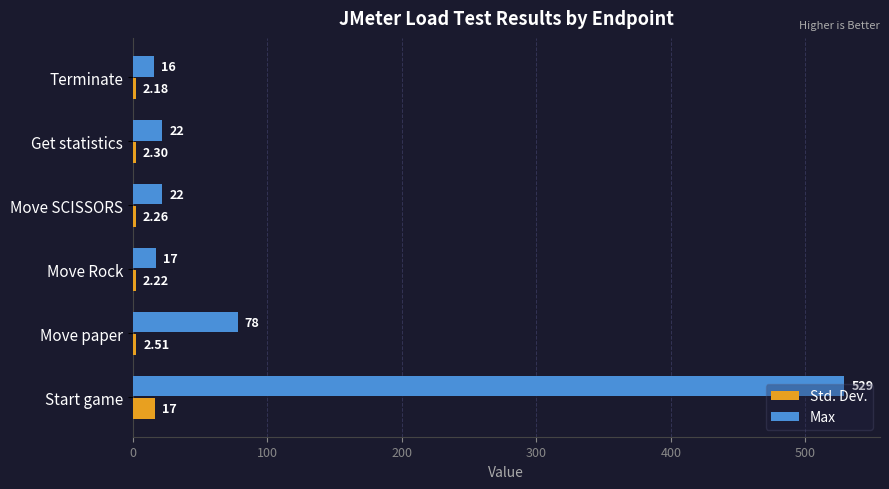

What are all the series names shown in the legend?

Std. Dev., Max